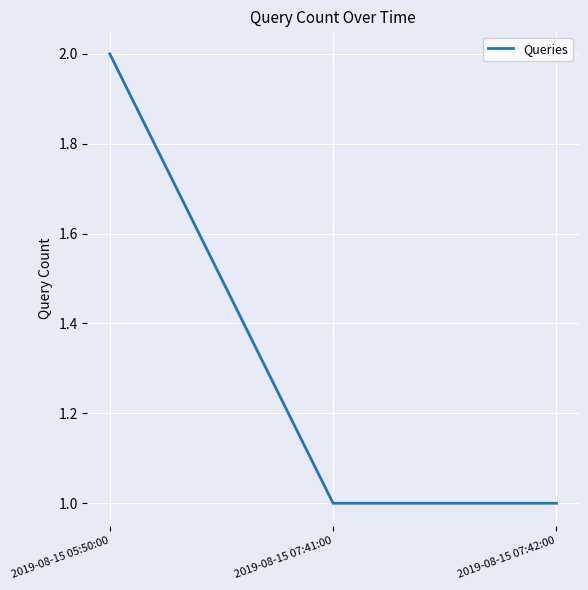

What position from the right is 2019-08-15 07:42:00?

1